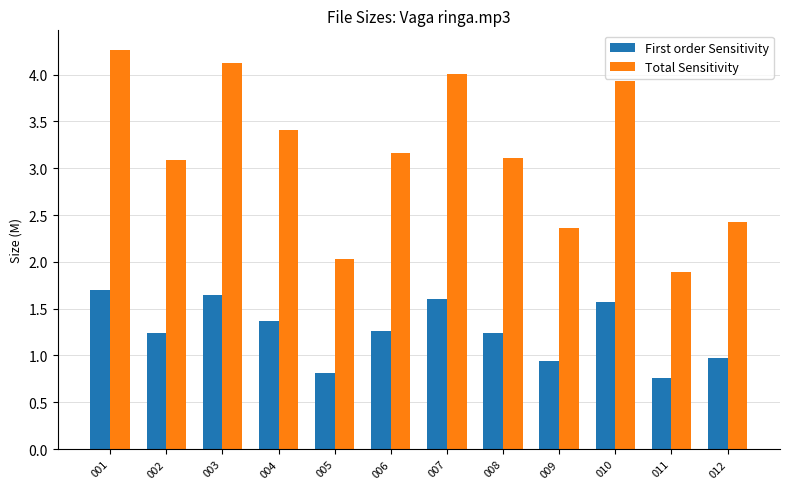

List the series in order of their peak value, lowest first.

First order Sensitivity, Total Sensitivity